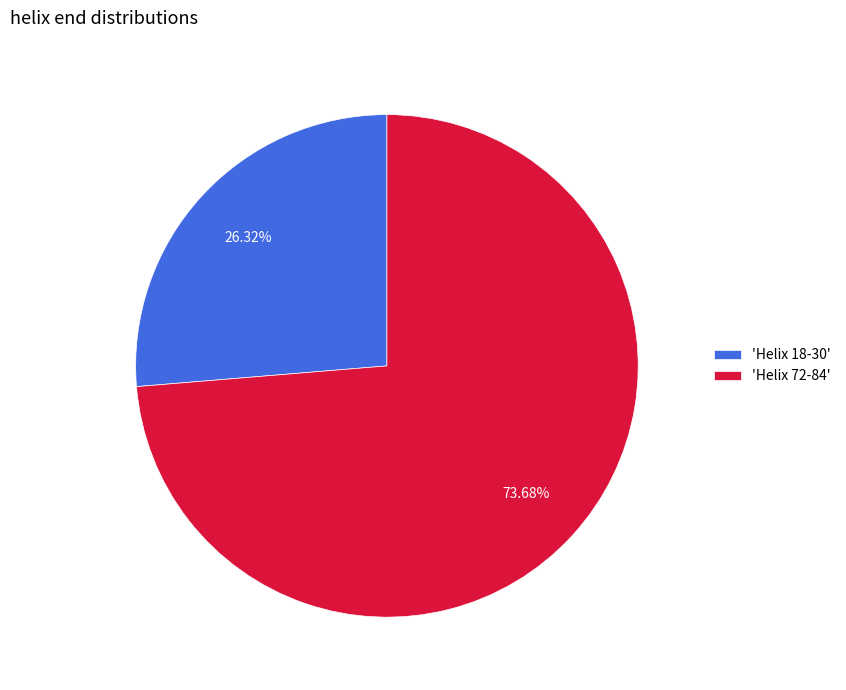

To the nearest percent, what is the difference between the largest and smallest slice percentages?

47%